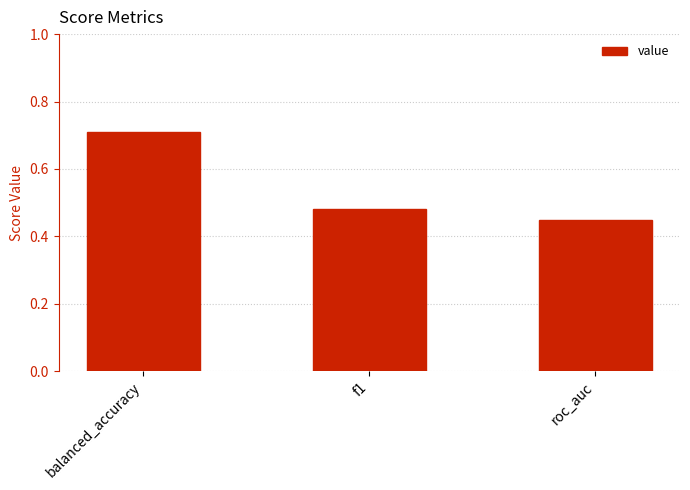

Rank the categories by value from highest to lowest.

balanced_accuracy, f1, roc_auc